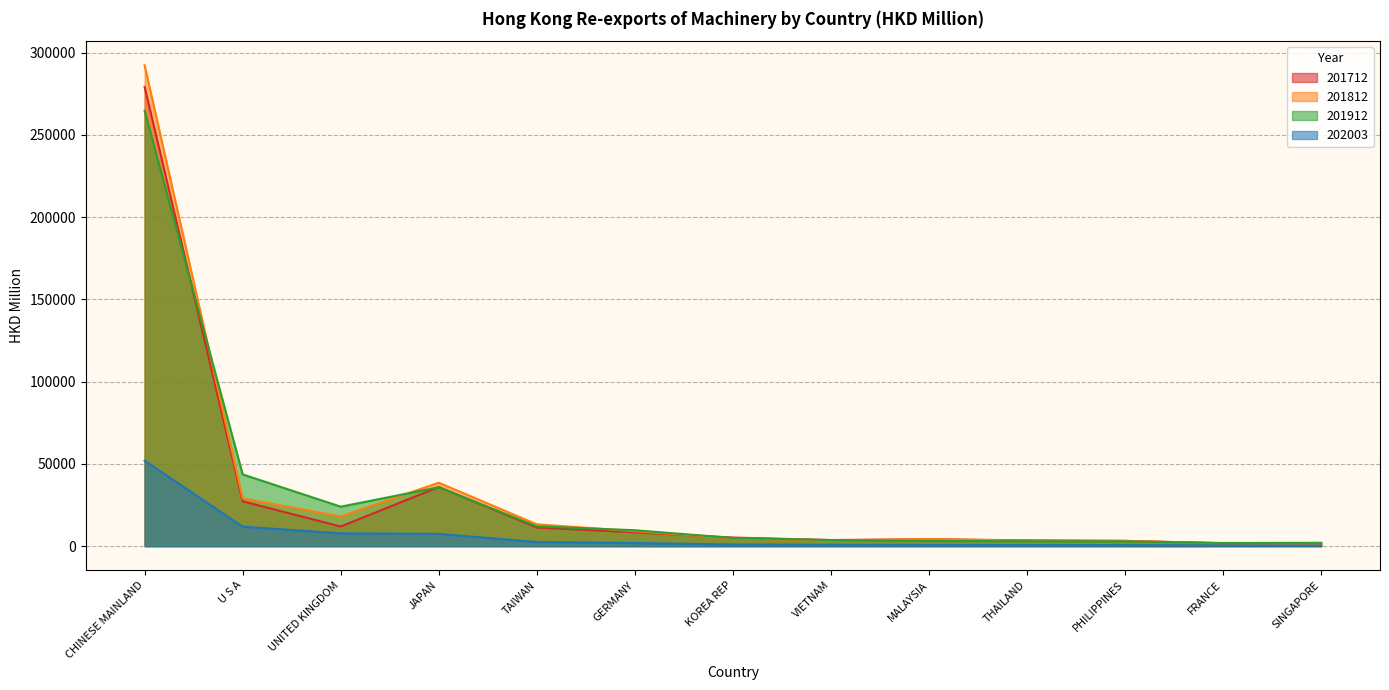

Reading right to left, list all the values displayed in this chart.

201712: 1738.7	1769.3	3226.2	3554.6	4193.5	3710.0	5237.0	8415.0	11336.4	35960.2	11943.8	27230.6	279114.1
201812: 1567.1	1638.7	3205.3	3300.8	4313.5	3429.8	4765.8	9119.4	13273.6	38559.5	18027.5	29046.4	292293.8
201912: 2039.7	1928.9	2922.4	2989.7	3167.4	3705.0	4953.6	9677.6	12026.1	35791.8	23994.4	43621.9	264566.6
202003: 341.8	433.5	601.3	652.9	716.3	826.5	1001.6	1911.6	2542.8	7473.6	7779.8	11849.6	51970.8